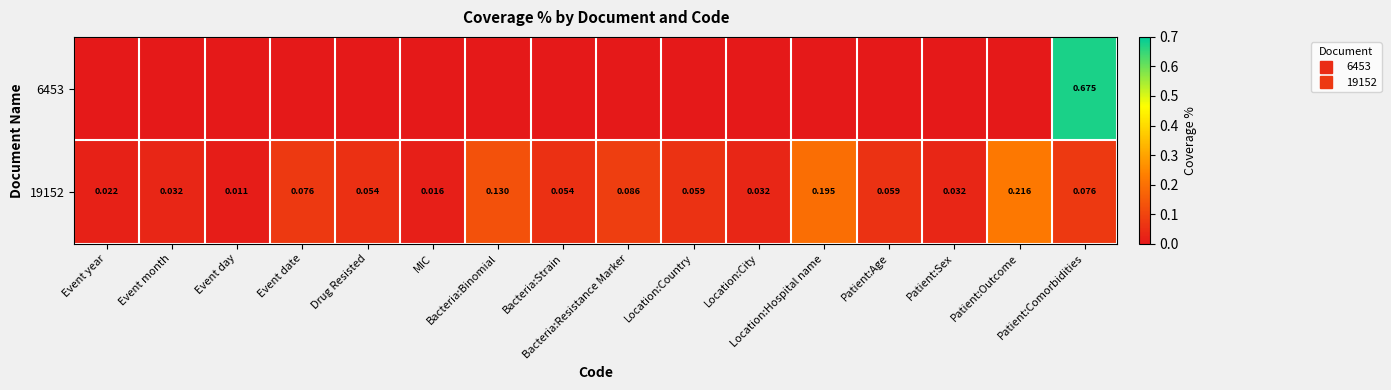

At how many categories does at least one series exceed 0?

16